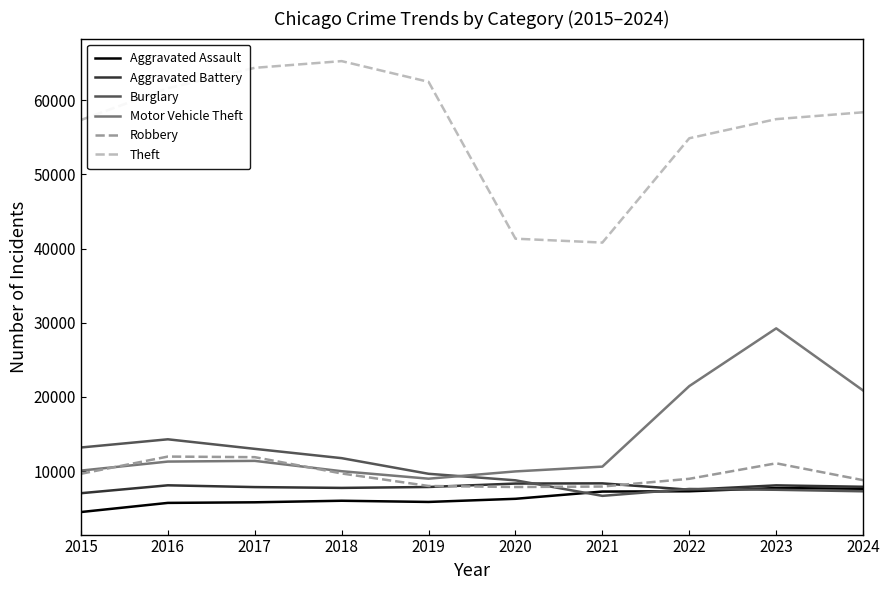

True or false: Robbery and Aggravated Assault cross at least once.

False